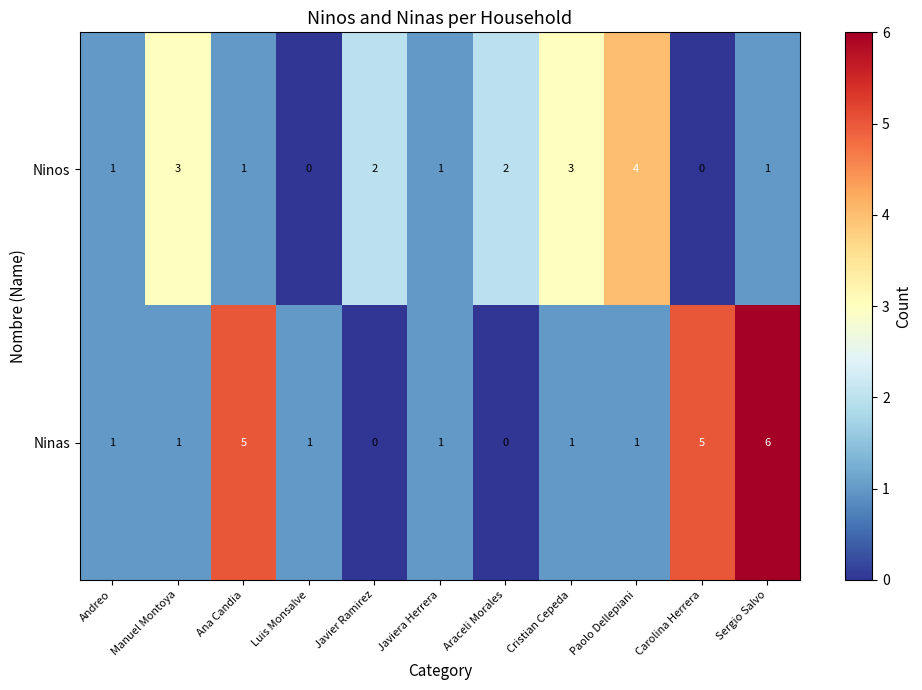

Reading left to right, what are all the values shown in this chart?

Ninos: 1	3	1	0	2	1	2	3	4	0	1
Ninas: 1	1	5	1	0	1	0	1	1	5	6